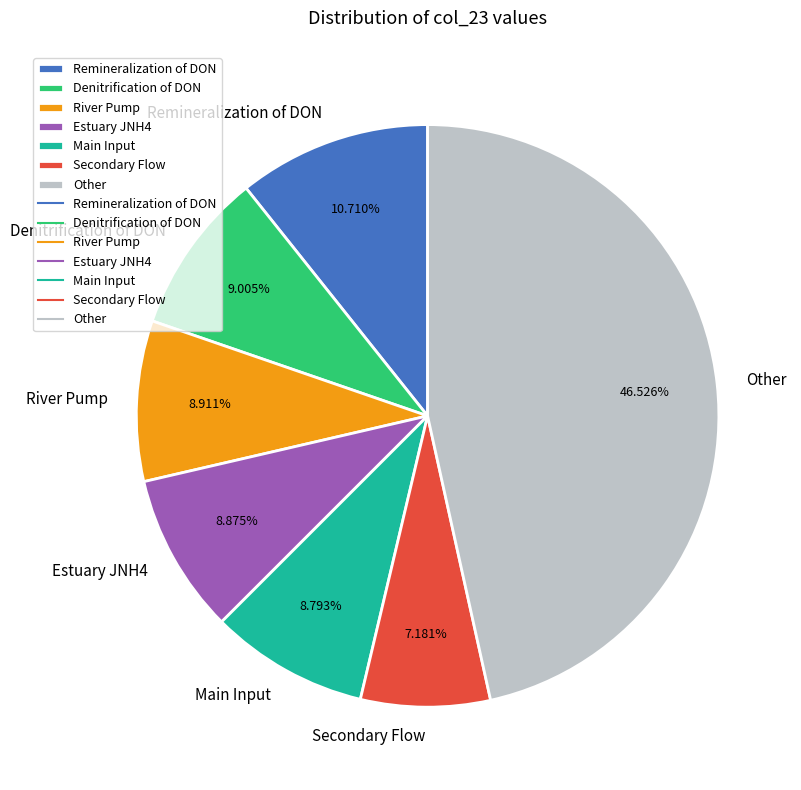

Is the sum of Other and River Pump greater than half?

Yes